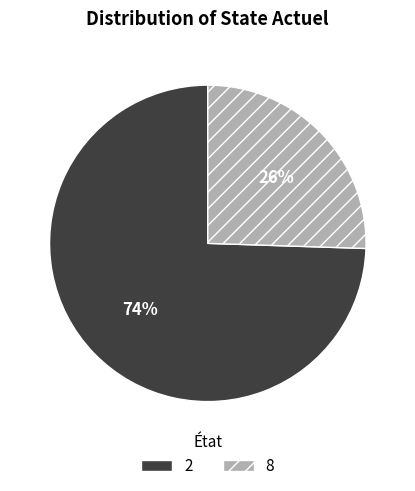

To the nearest percent, what is the average slice percentage?

50%